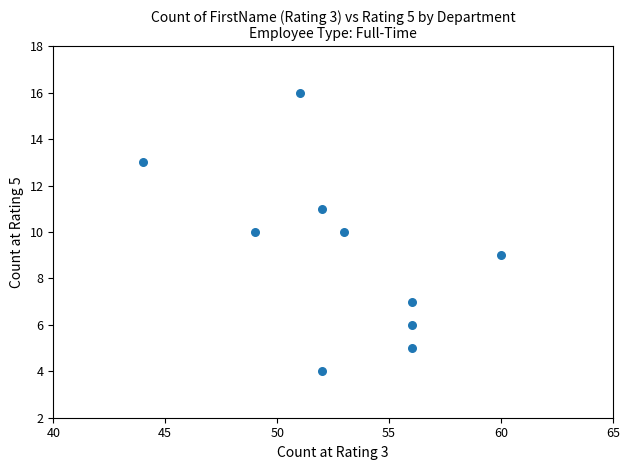

What is the average Y value?

9